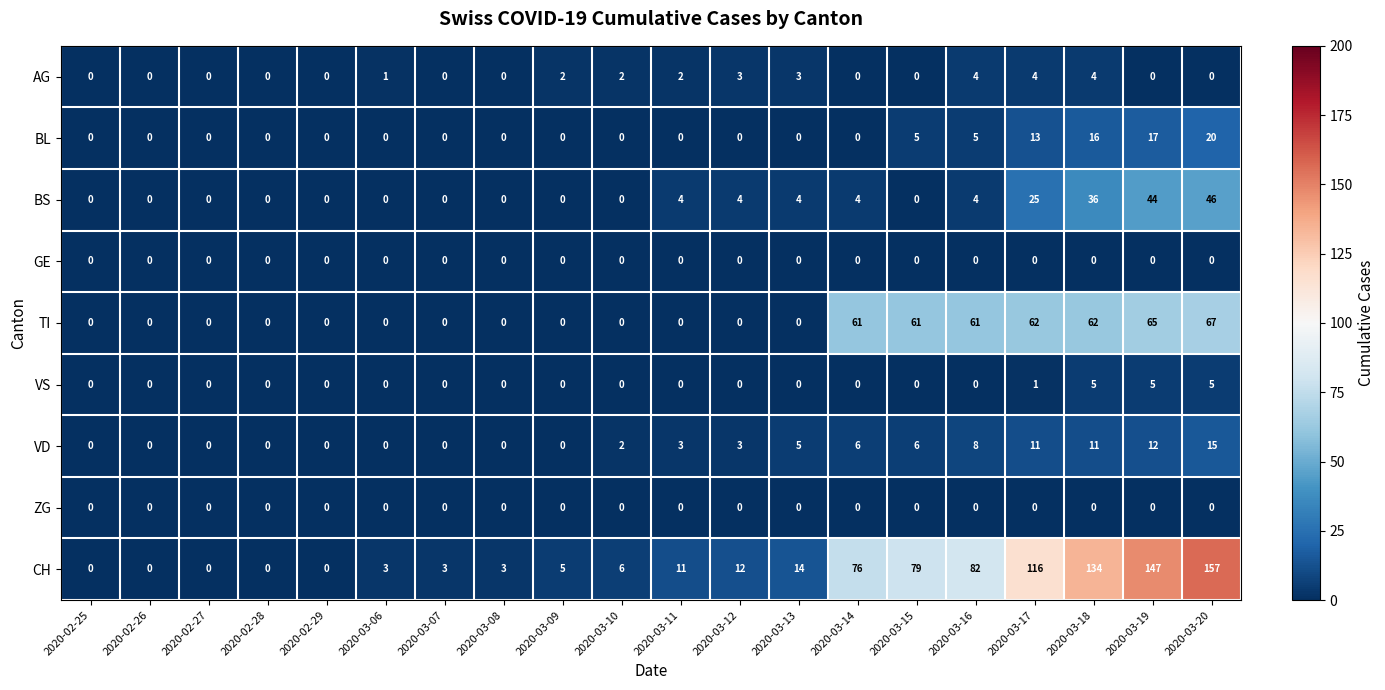

What is the average value of the BS series?

9